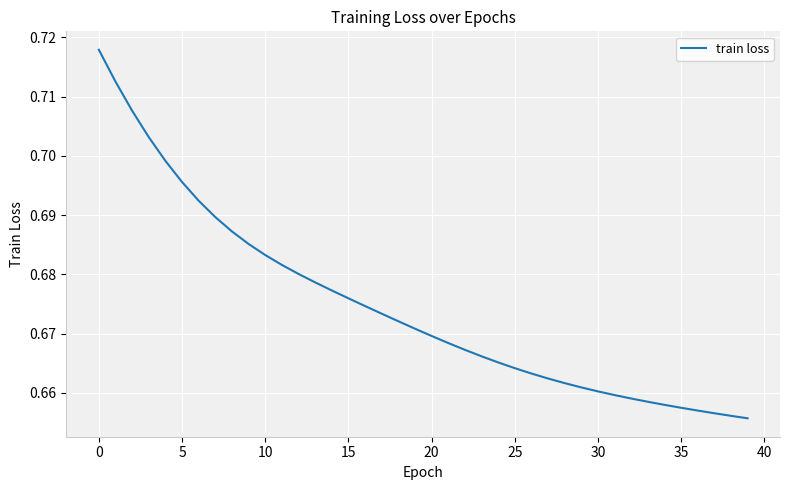

Does the chart have visible grid lines?

Yes